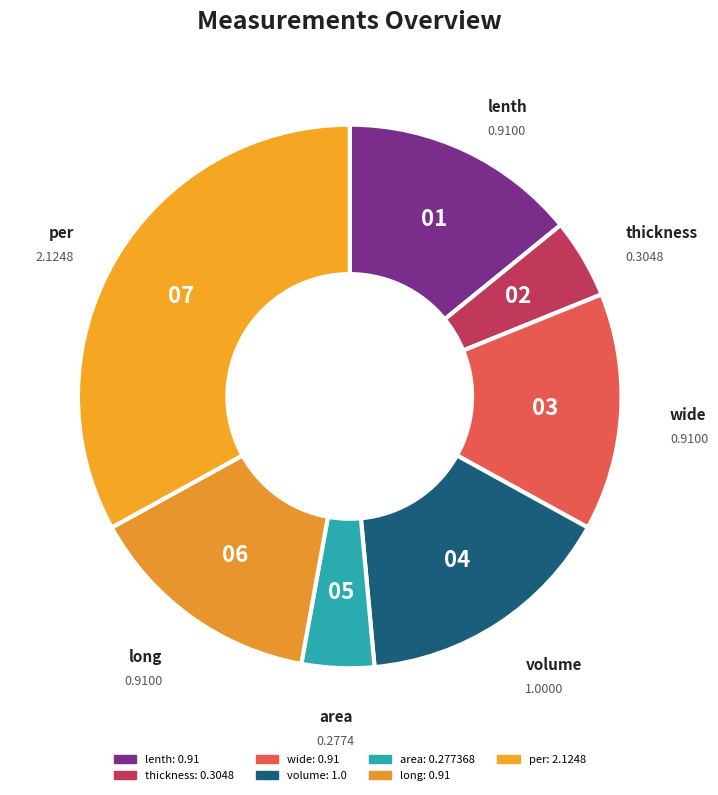

What is the change in value from area to long?

+0.6